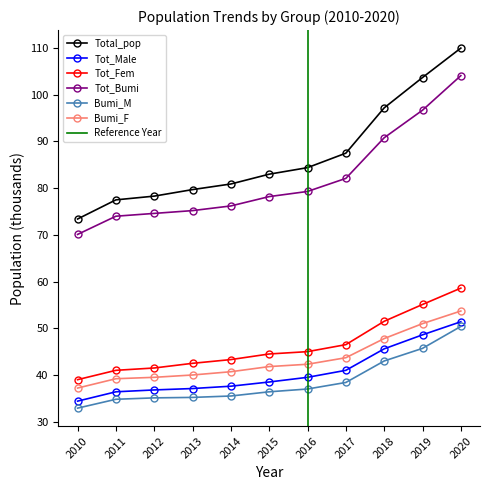

What is the sum of the Tot_Fem values at 2015 and 2011?

85.5